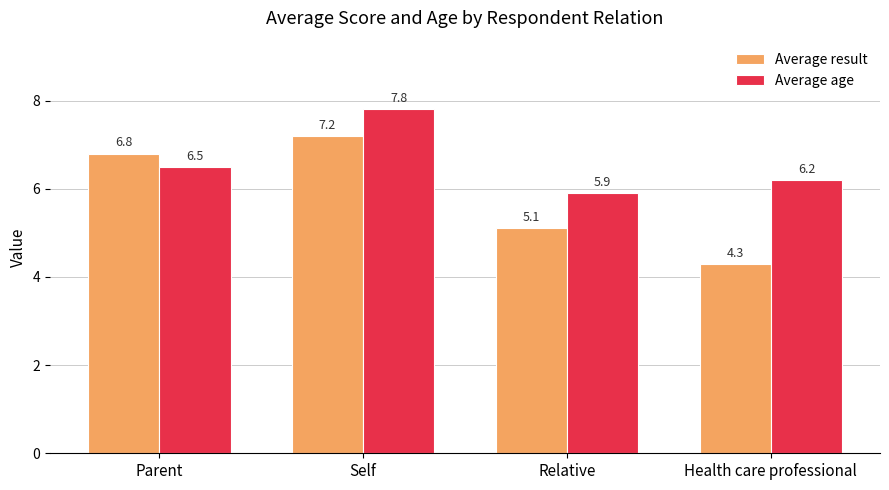

At which category does the chart reach its minimum across all series?

Health care professional